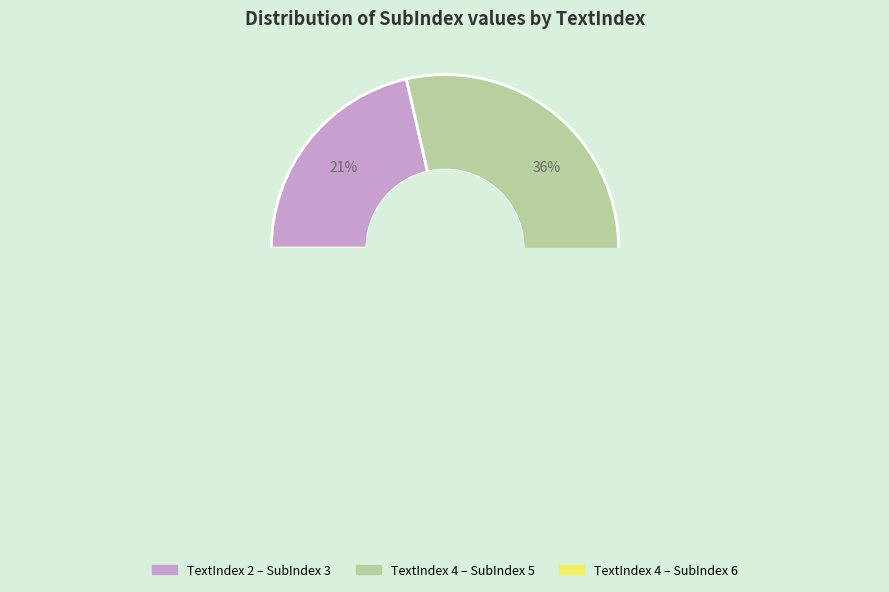

What is the largest slice in the pie chart?

4